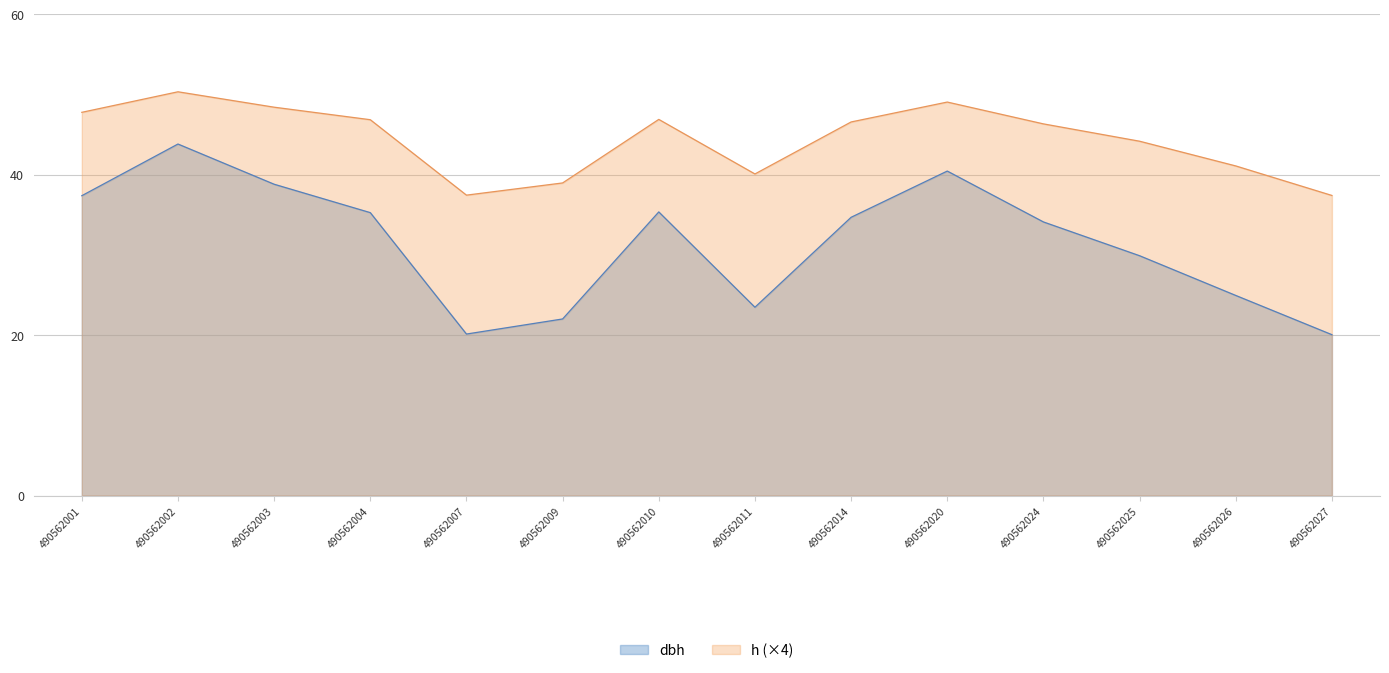

Where is dbh nearest to the value 31?

490562025